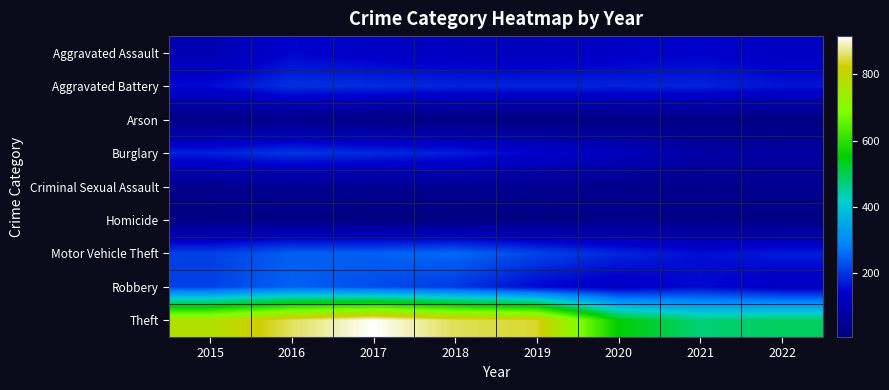

What is the maximum value shown in the chart?

916